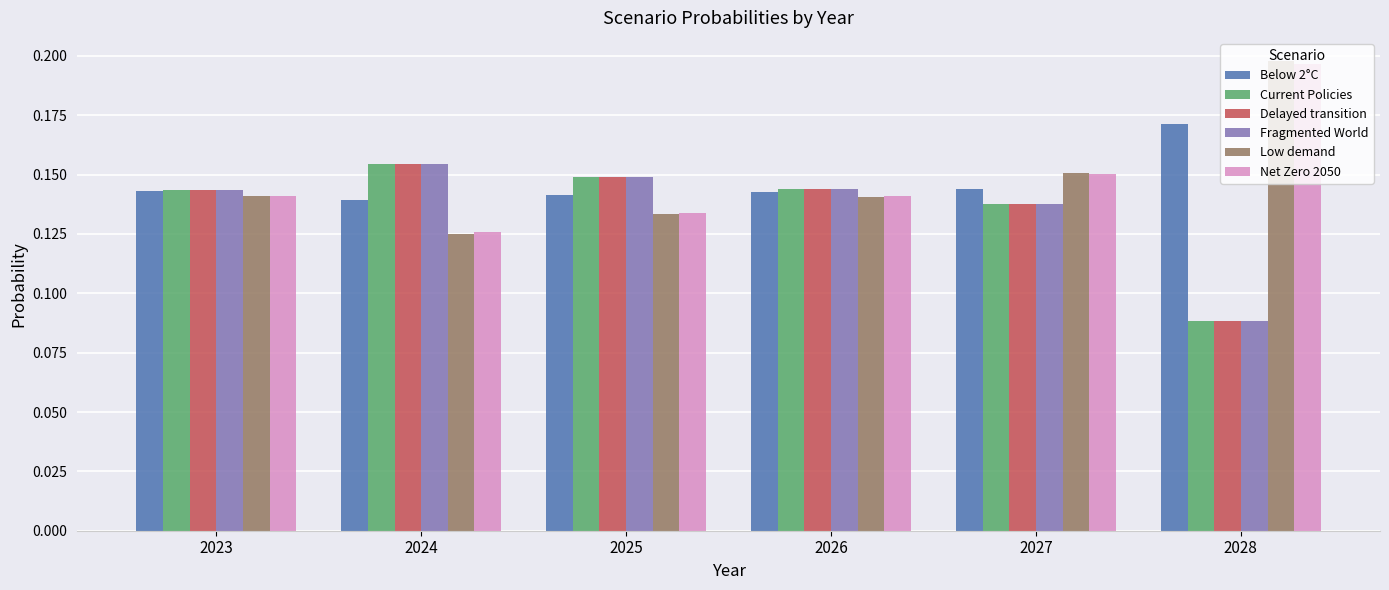

How many series are shown in this chart?

6